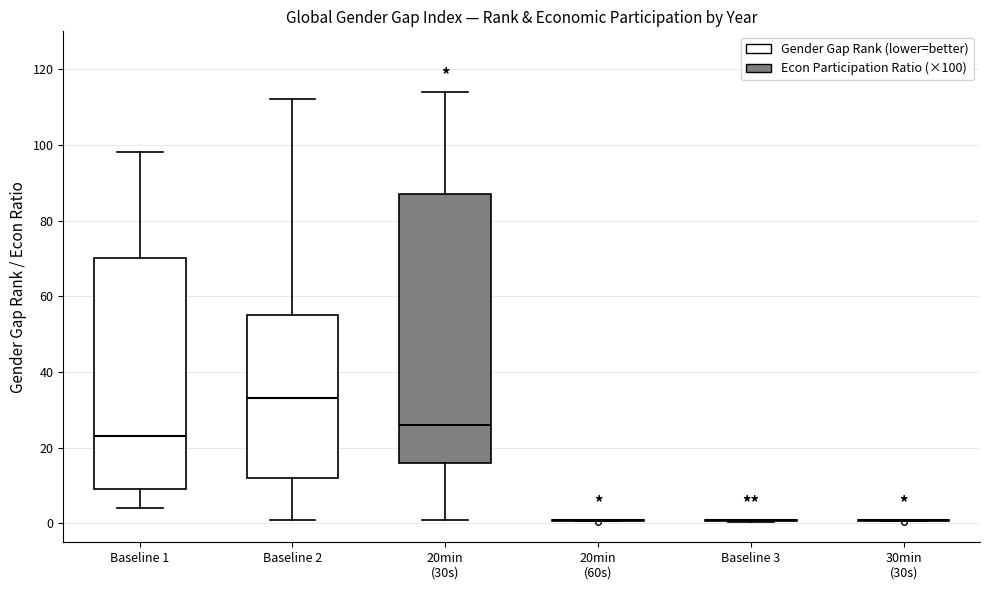

Where does the median line of the box for 20min (30s) sit on the y-axis? The values are not printed on the chart, so give them approximately, as read against the axis.

26